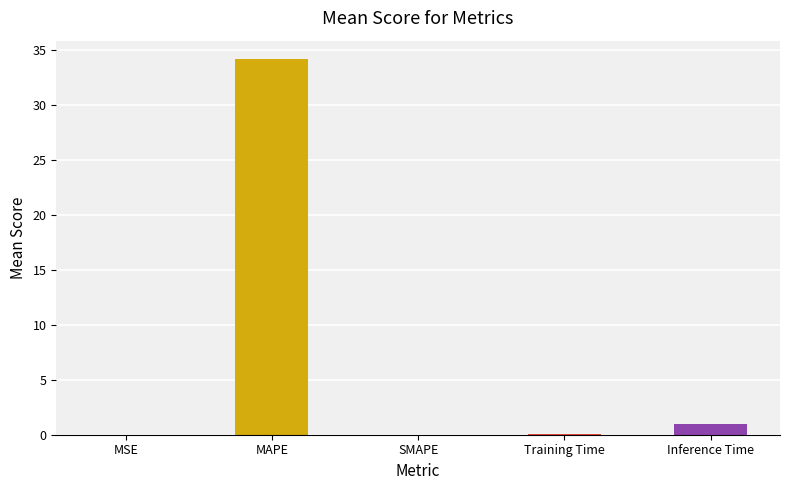

Which has a higher value, Inference Time or MSE?

Inference Time